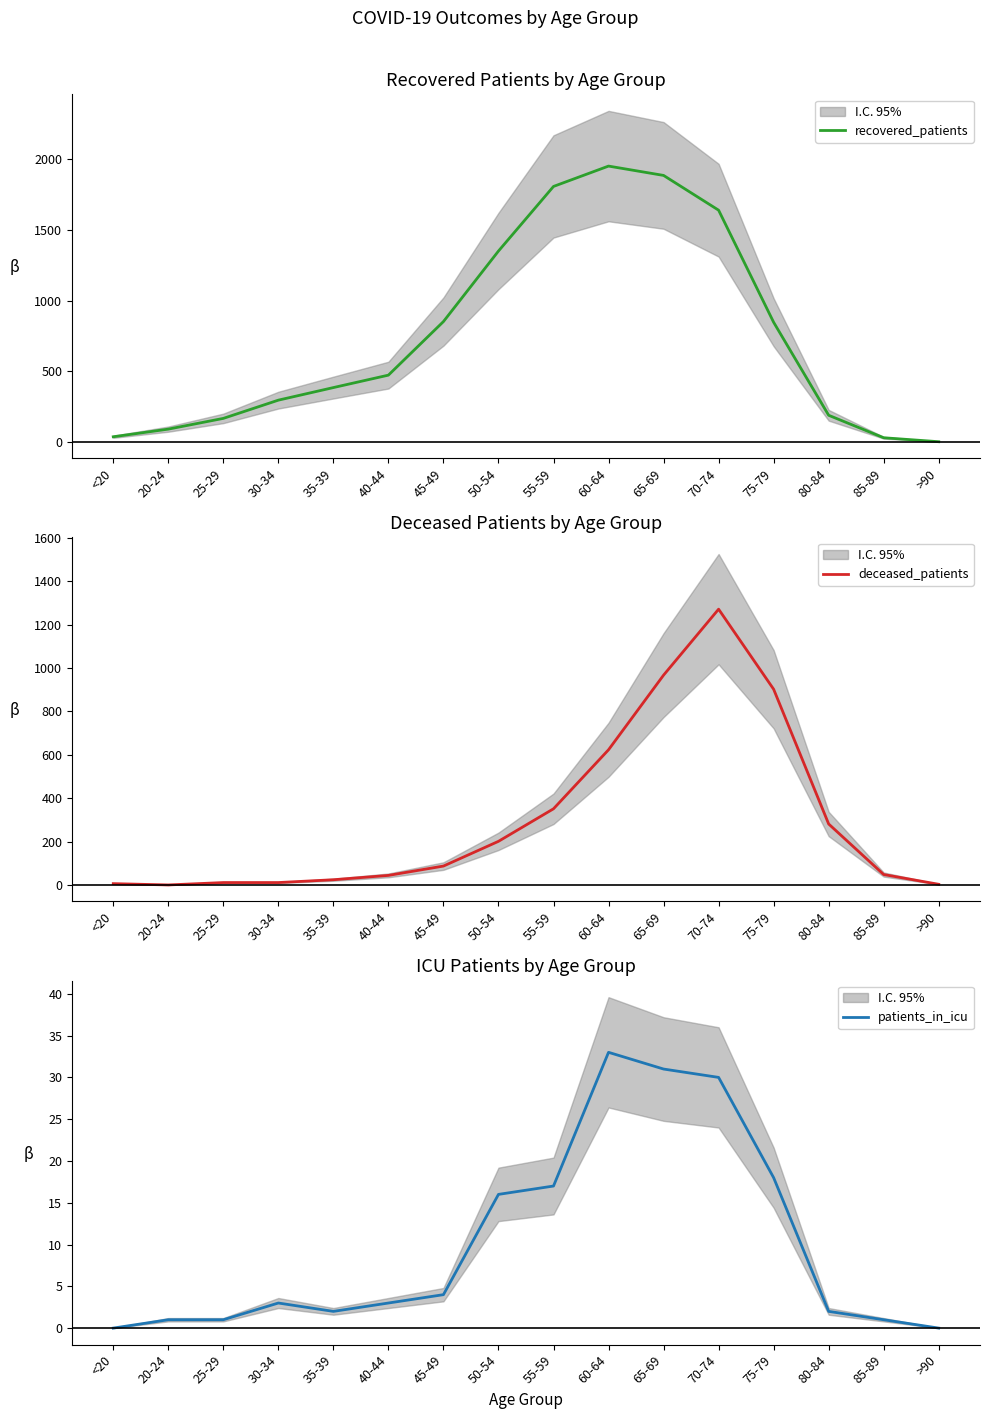

Is it true that patients_in_icu equals 0 at >90?

True